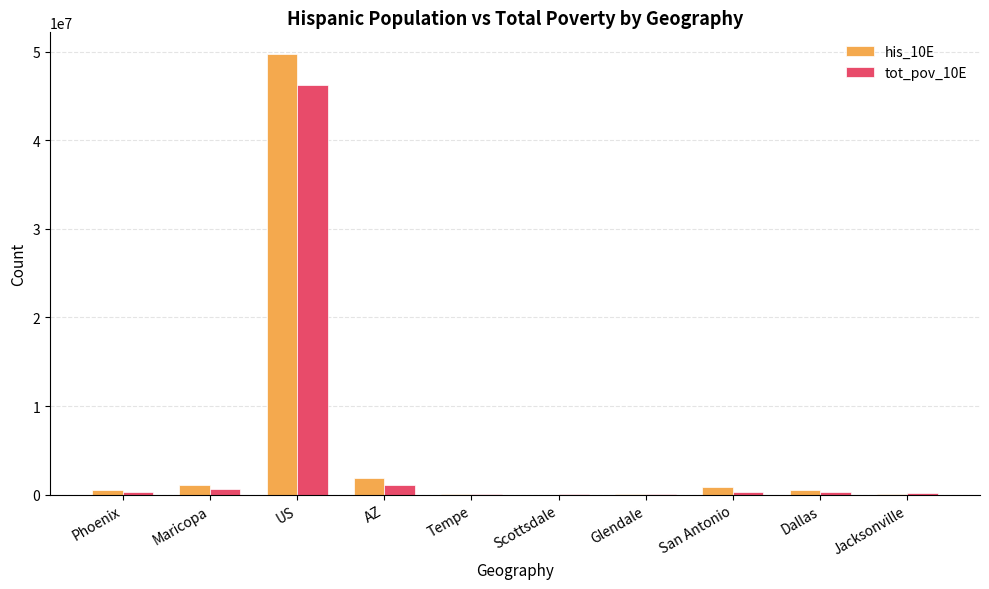

What is the greatest value displayed?

49703511